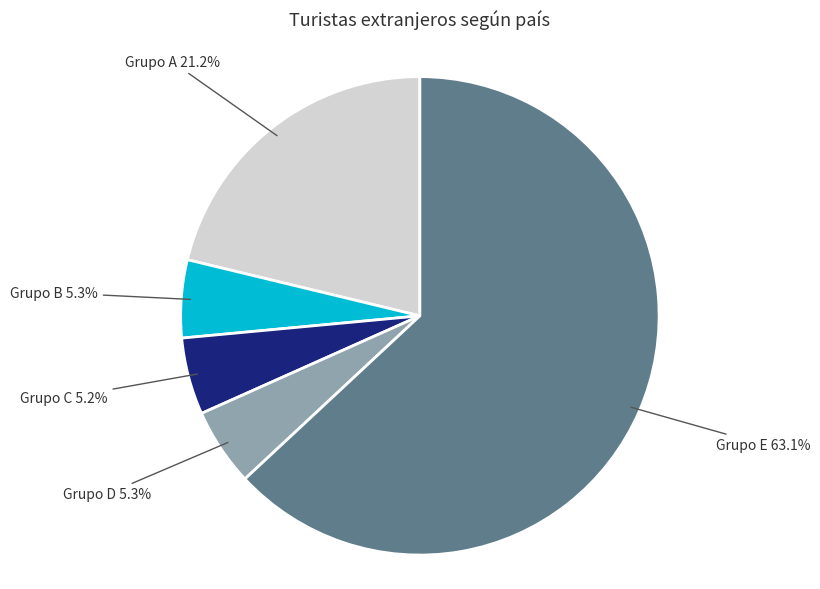

How many segments does this pie chart have?

5